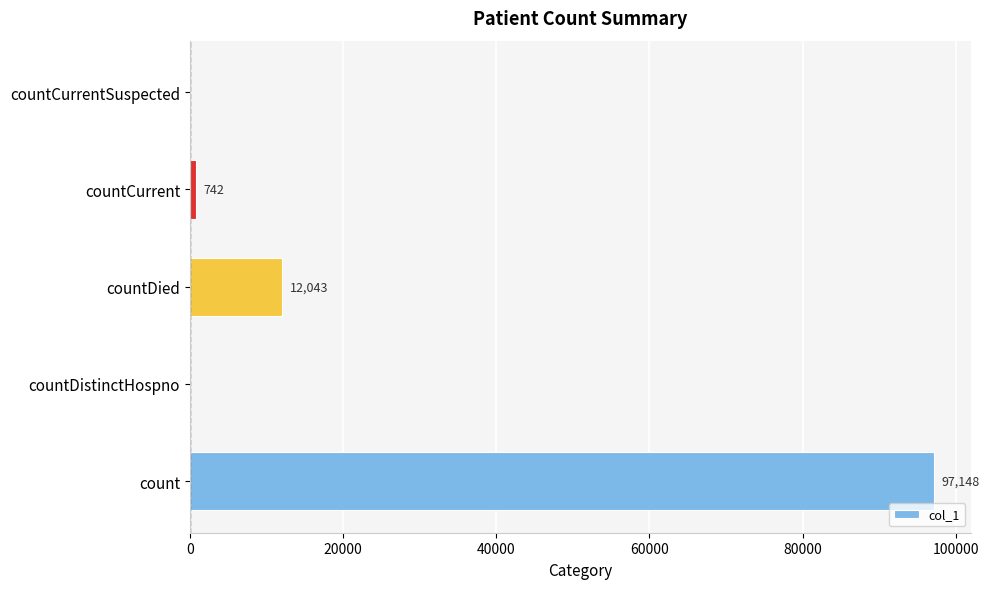

The value at countDied is 12043. True or false?

True